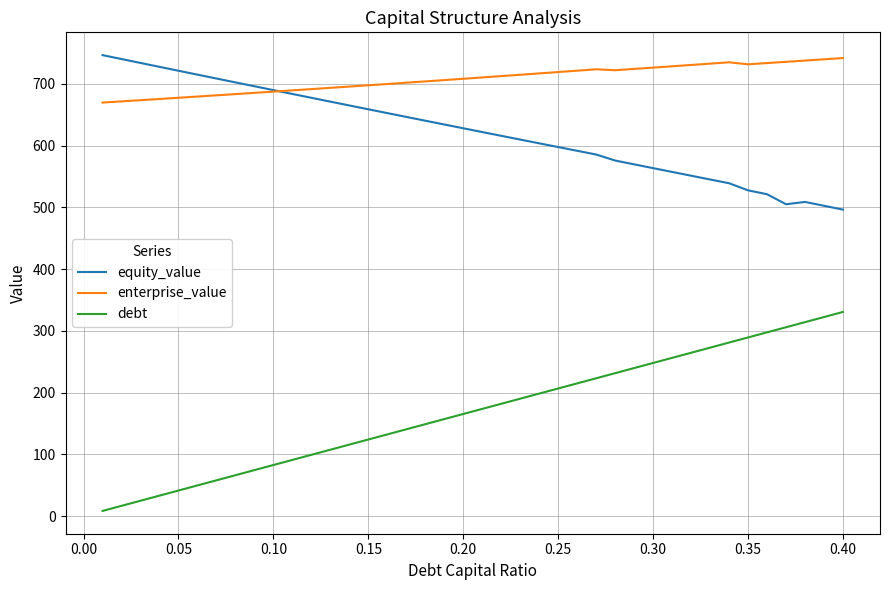

In equity_value, how many points are lower than both neighbors (excluding endpoints)?

1